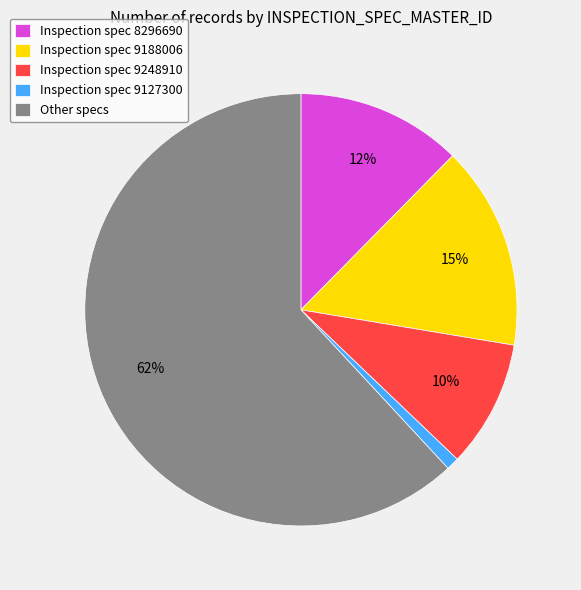

Is there a majority slice in this chart?

Yes